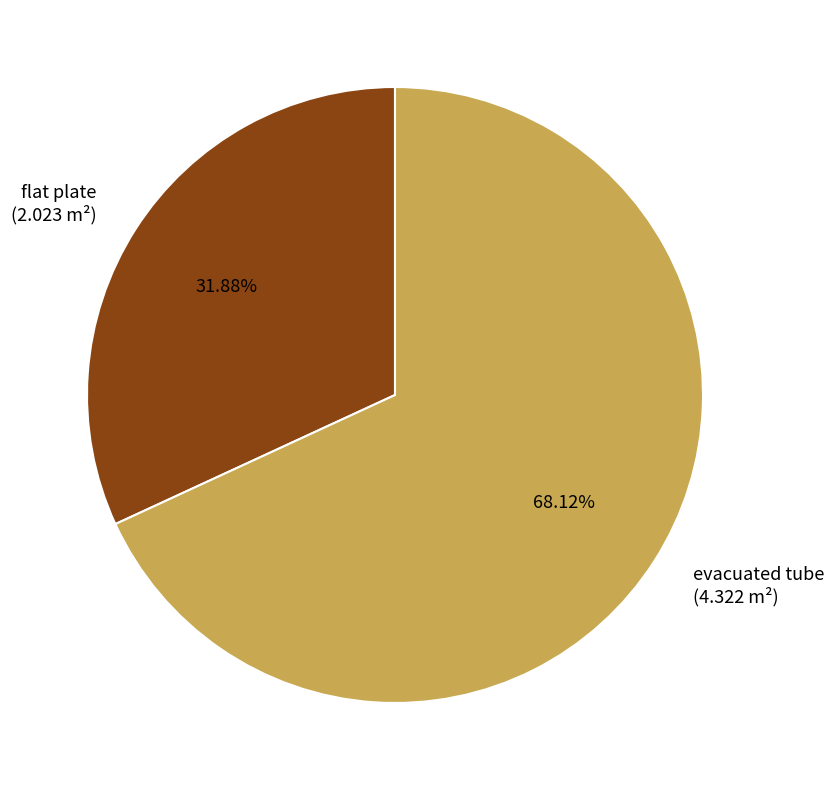

Does any single category account for the majority?

Yes